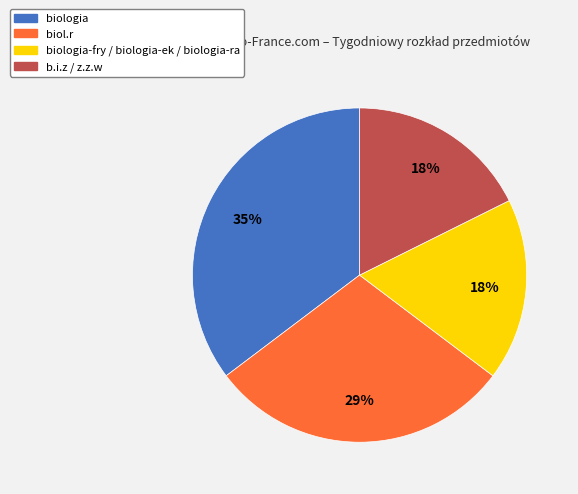

Is there a majority slice in this chart?

No